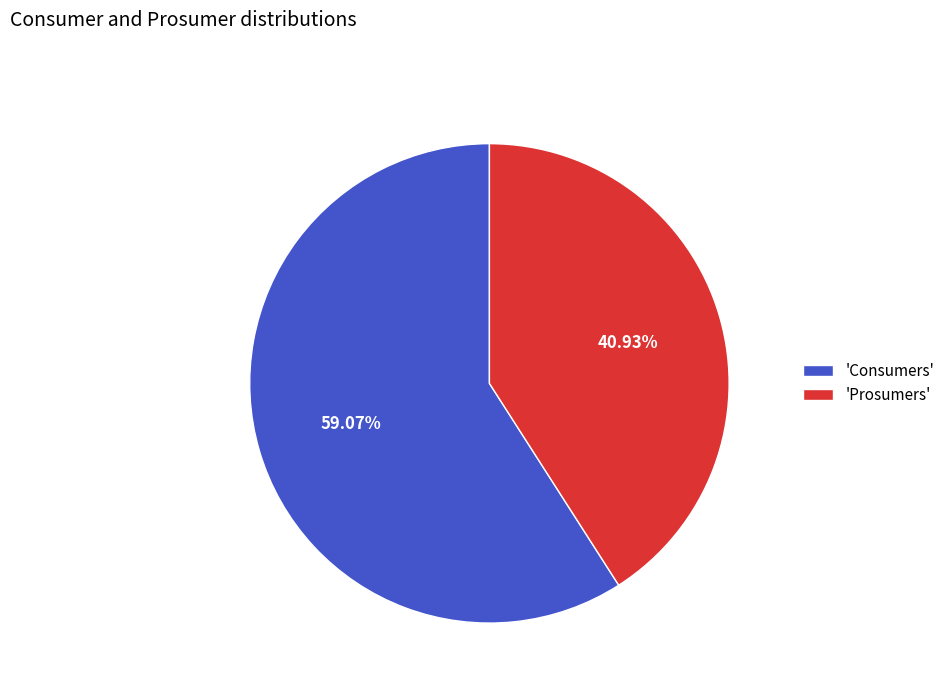

What is the smallest slice in the pie chart?

'Prosumers'